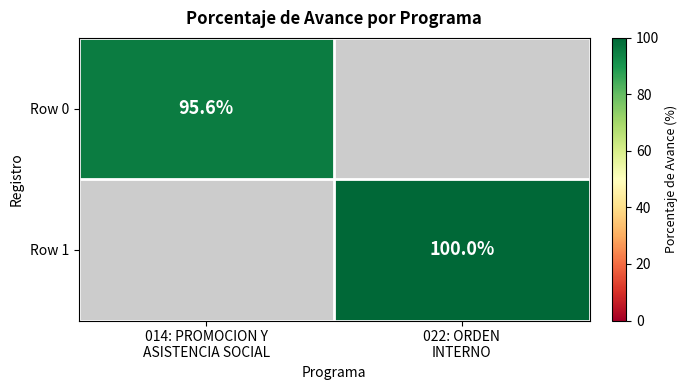

List the series in order of their overall mean, lowest first.

Row 0, Row 1